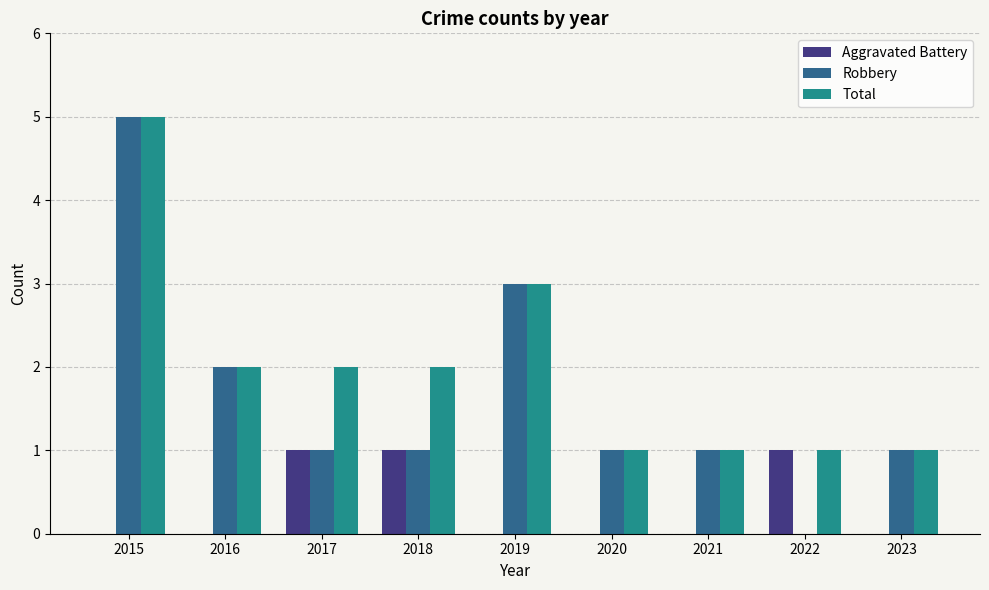

Which series has the largest range (max minus min)?

Robbery